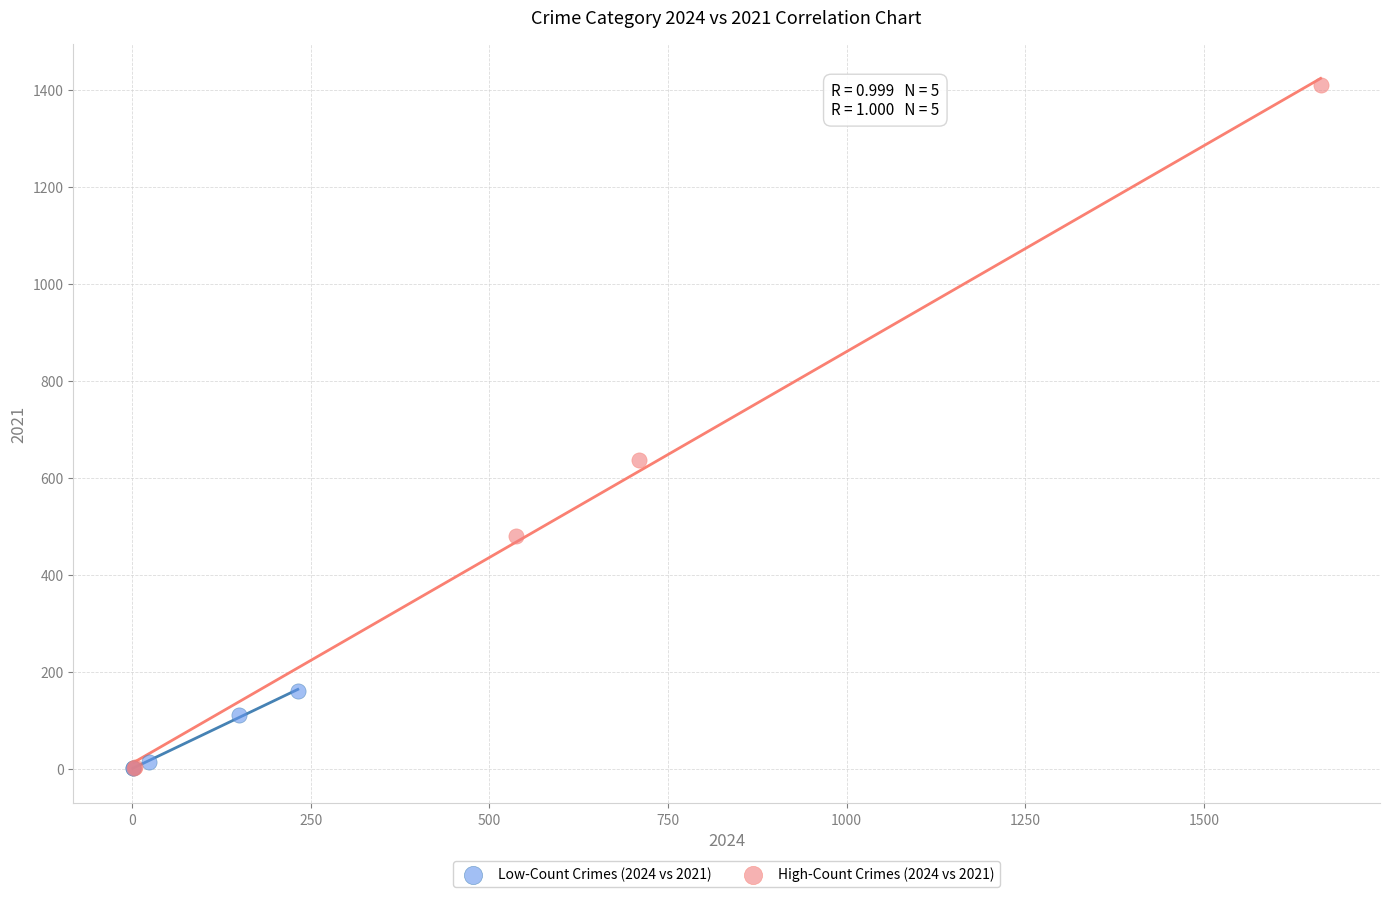

Which series has the largest Y range (max minus min)?

High-Count Crimes (2024 vs 2021)